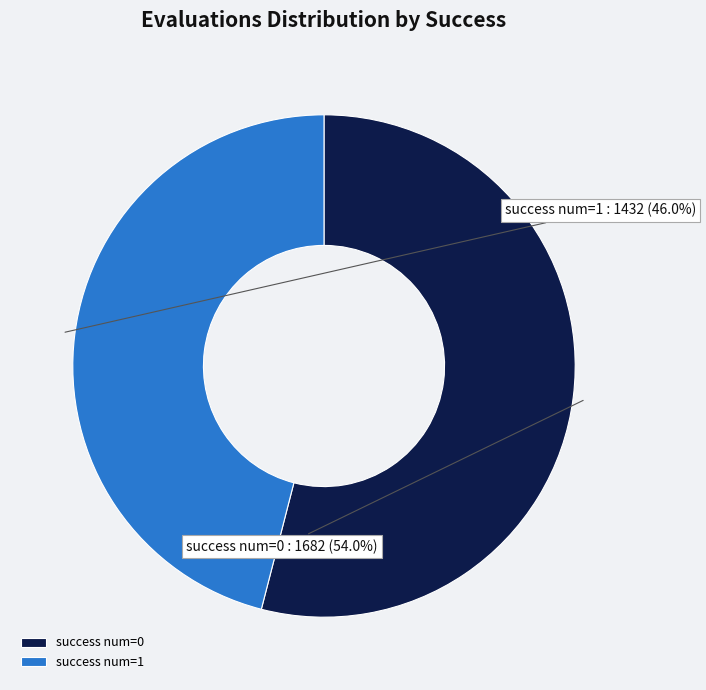

Does any single category account for the majority?

Yes